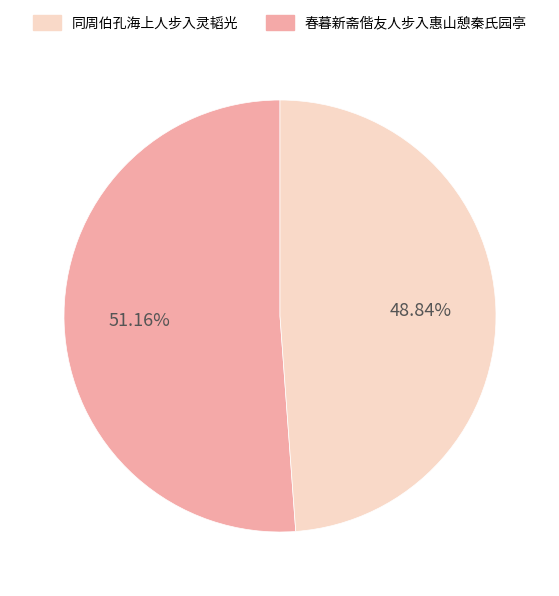

Is there a majority slice in this chart?

Yes